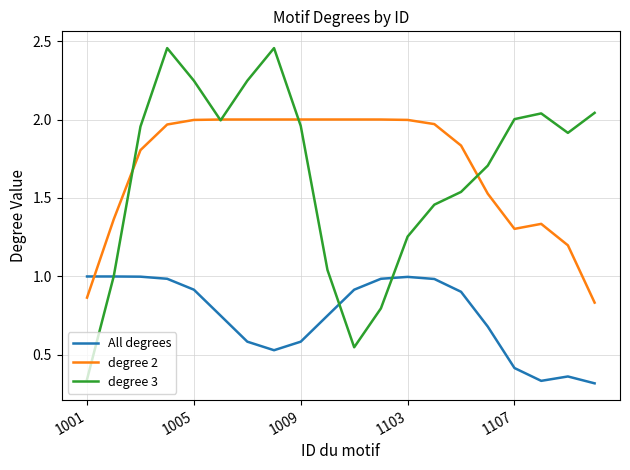

Which series has the largest range (max minus min)?

degree 3